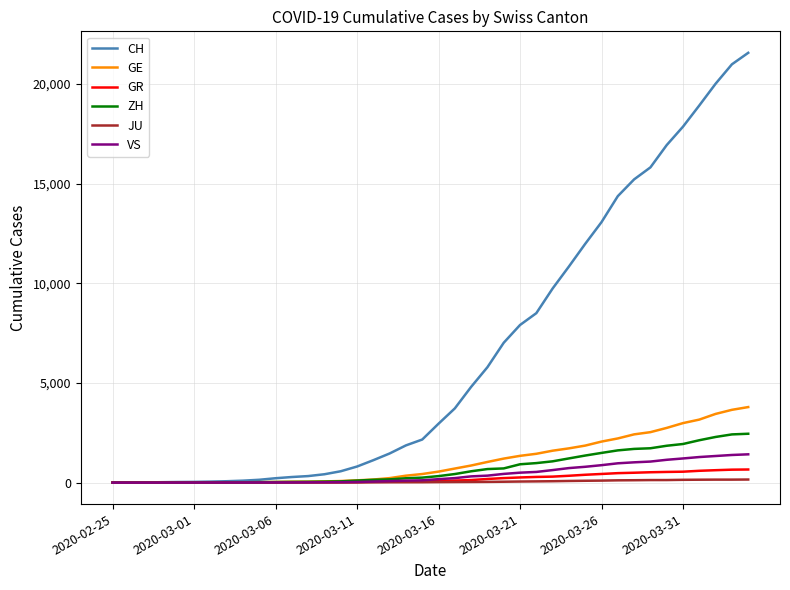

How many lines are shown in the chart?

6